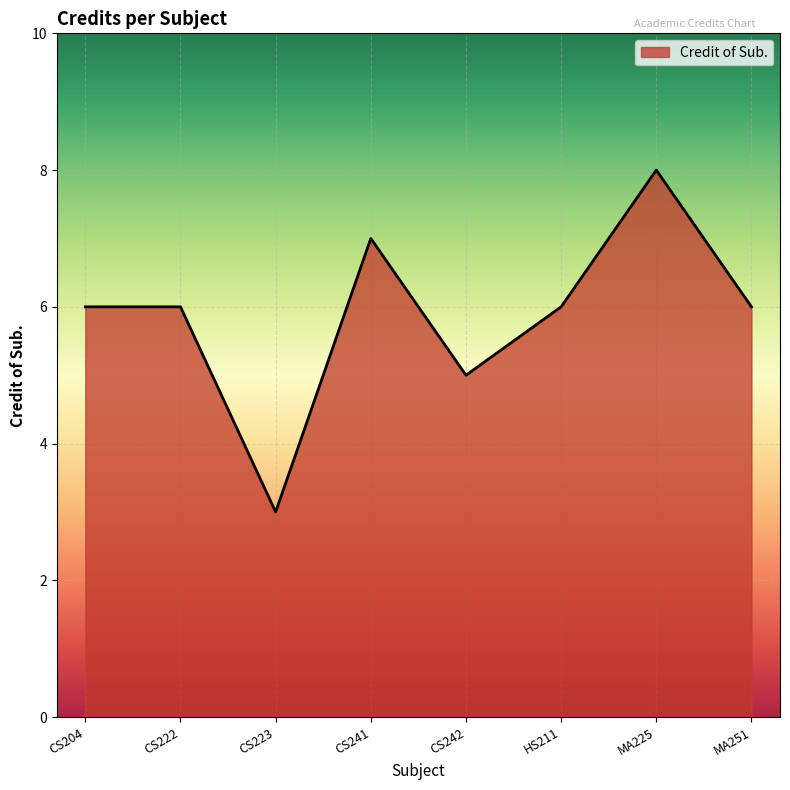

What position from the right is CS242?

4